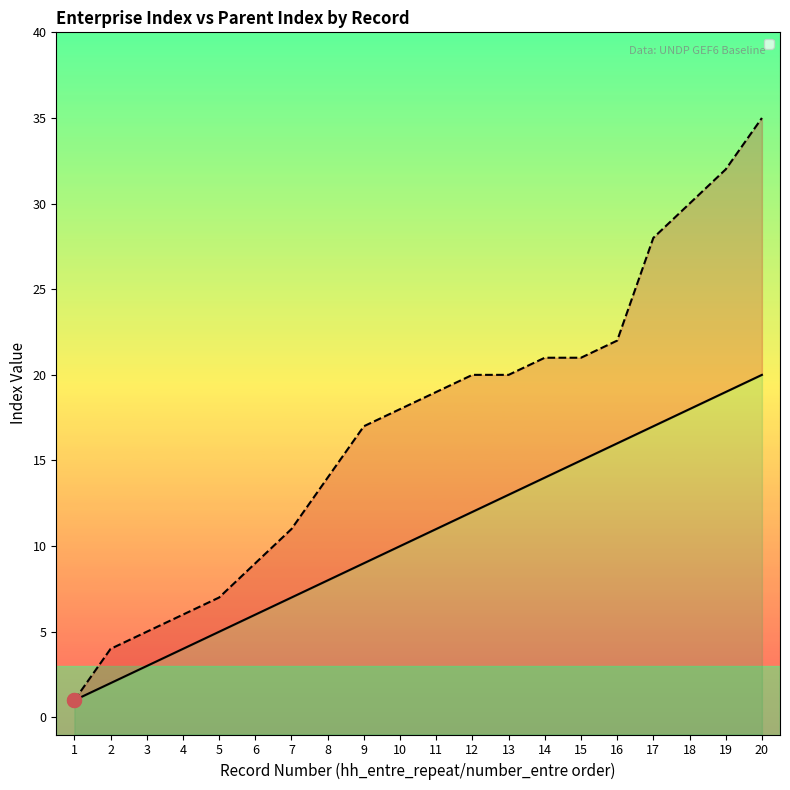

What is the maximum value shown in the chart?

35